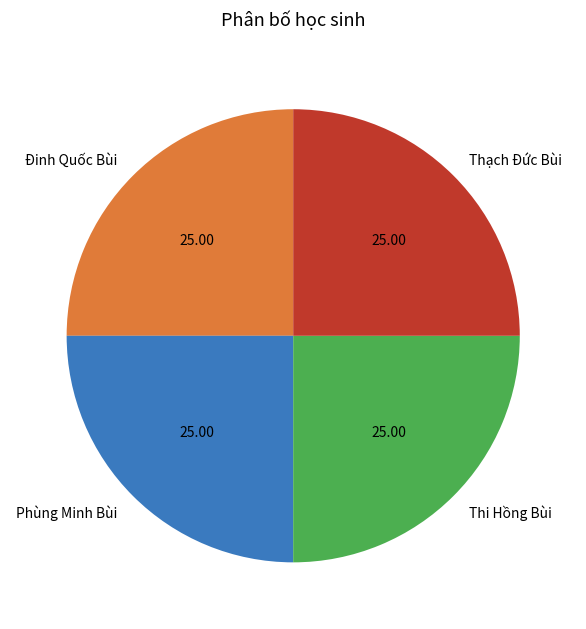

Approximately how many times larger is the value at Phùng Minh Bùi compared to Đinh Quốc Bùi?

1.0